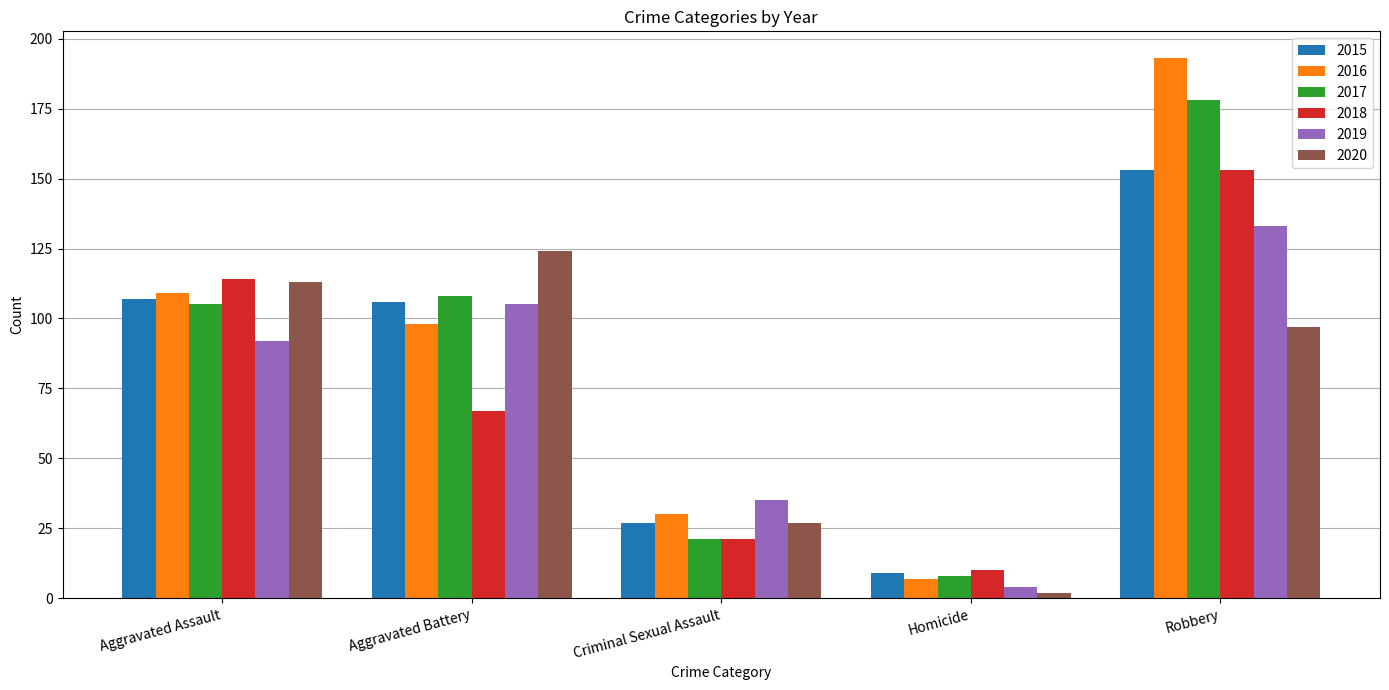

What is the sum of all 2015 values?

402